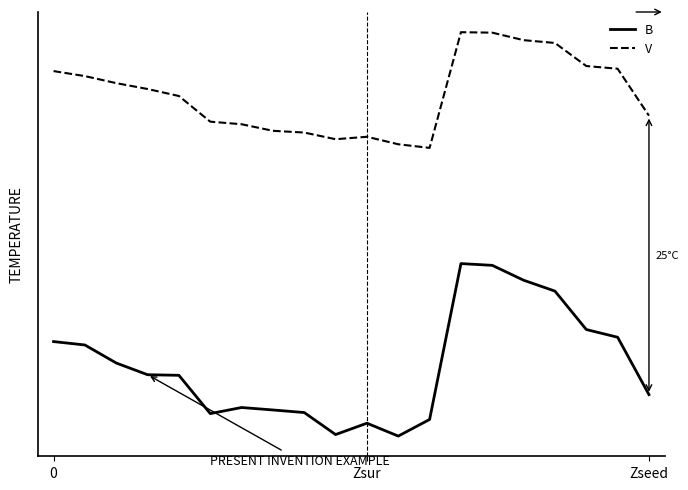

What are all the series names shown in the legend?

B, V